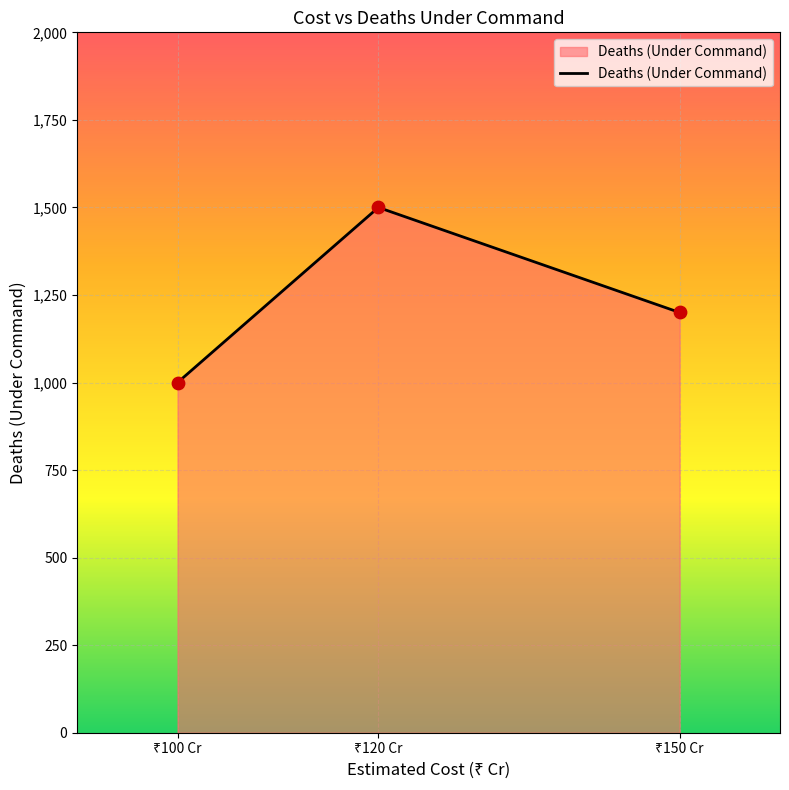

What is the minimum value shown in the chart?

1000